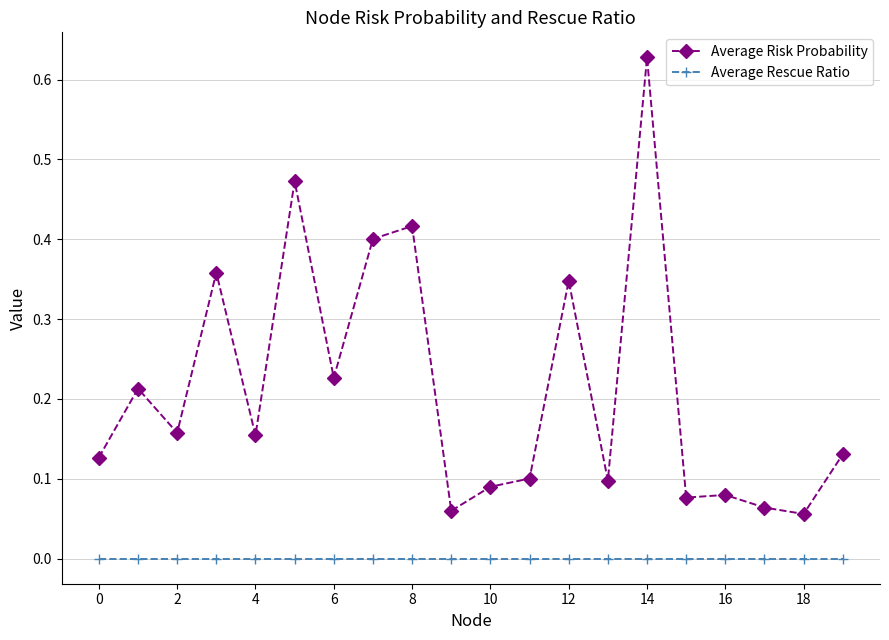

Rank the series by their average value, from lowest to highest.

Average Rescue Ratio, Average Risk Probability